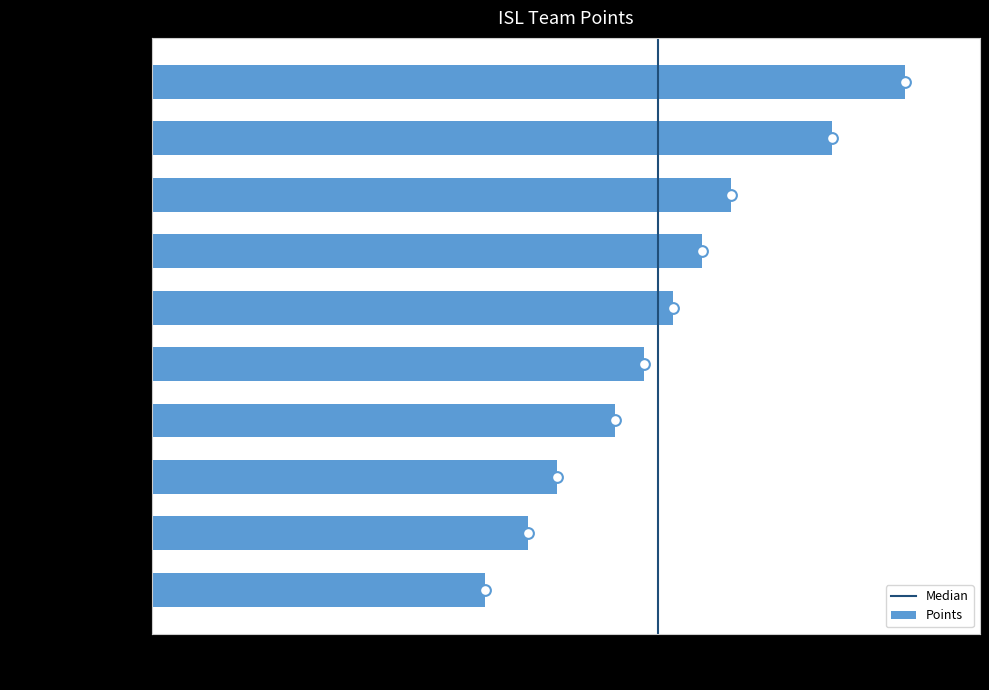

What is the ratio of the value at Kerala Blasters FC to the value at FC Goa?

0.8